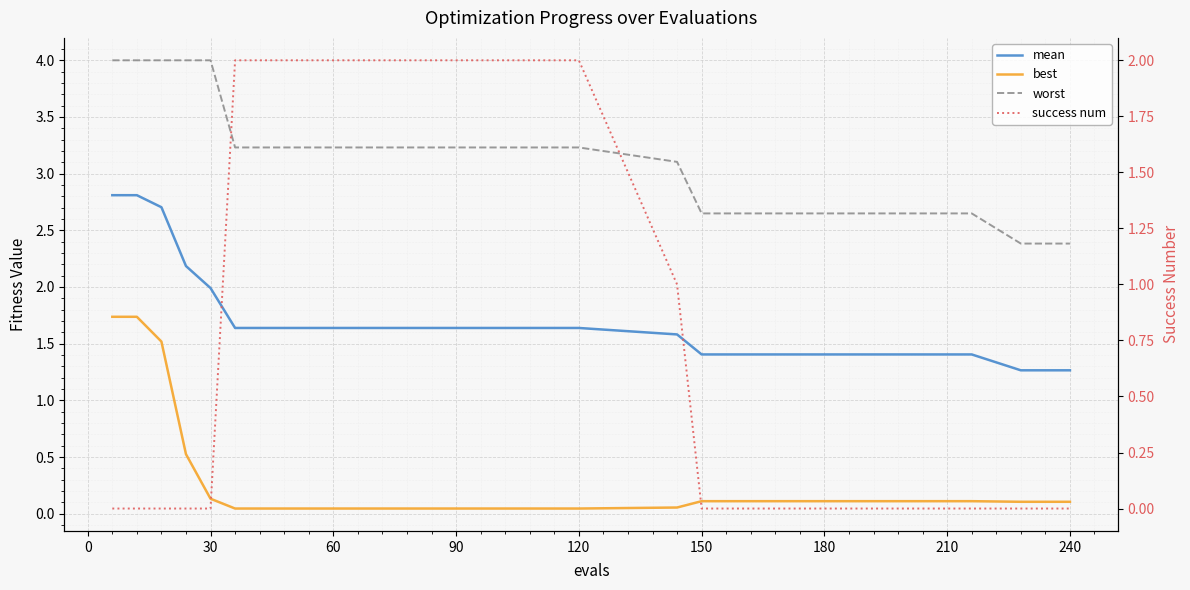

Reading right to left, list all the values displayed in this chart.

mean: 1.3	1.3	1.3	1.4	1.4	1.4	1.4	1.4	1.4	1.4	1.4	1.4	1.4	1.4	1.4	1.6	1.6	1.6	1.6	1.6	1.6	1.6	1.6	1.6	1.6	1.6	1.6	1.6	1.6	1.6	1.6	2.0	2.2	2.7	2.8	2.8
best: 0.1	0.1	0.1	0.1	0.1	0.1	0.1	0.1	0.1	0.1	0.1	0.1	0.1	0.1	0.1	0.1	0.0	0.0	0.0	0.0	0.0	0.0	0.0	0.0	0.0	0.0	0.0	0.0	0.0	0.0	0.0	0.1	0.5	1.5	1.7	1.7
worst: 2.4	2.4	2.4	2.6	2.6	2.6	2.6	2.6	2.6	2.6	2.6	2.6	2.6	2.6	2.6	3.1	3.2	3.2	3.2	3.2	3.2	3.2	3.2	3.2	3.2	3.2	3.2	3.2	3.2	3.2	3.2	4.0	4.0	4.0	4.0	4.0
success num: 0.0	0.0	0.0	0.0	0.0	0.0	0.0	0.0	0.0	0.0	0.0	0.0	0.0	0.0	0.0	1.0	2.0	2.0	2.0	2.0	2.0	2.0	2.0	2.0	2.0	2.0	2.0	2.0	2.0	2.0	2.0	0.0	0.0	0.0	0.0	0.0